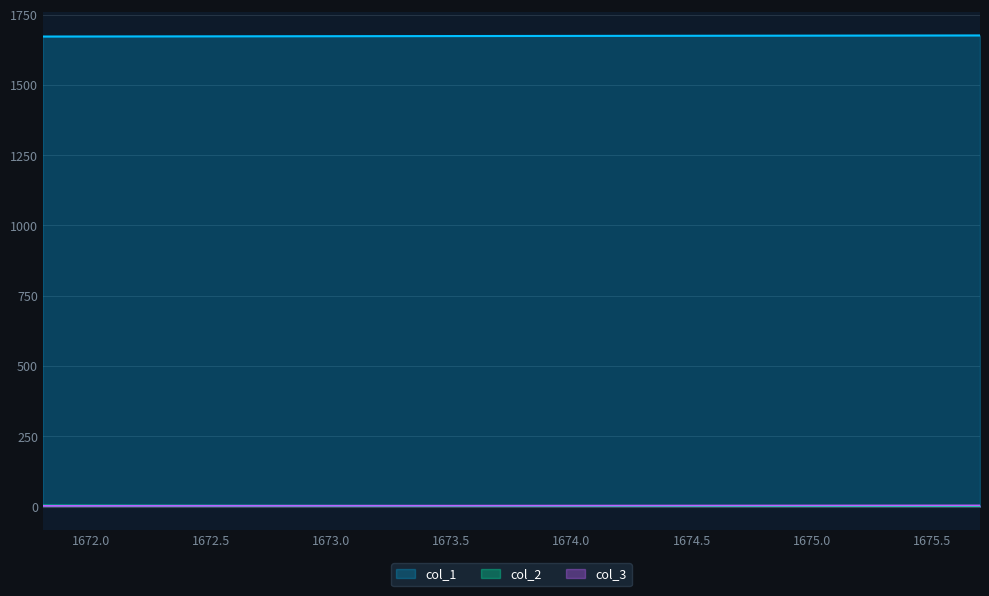

What is the difference between the maximum and minimum values in the col_3 series?

1.6